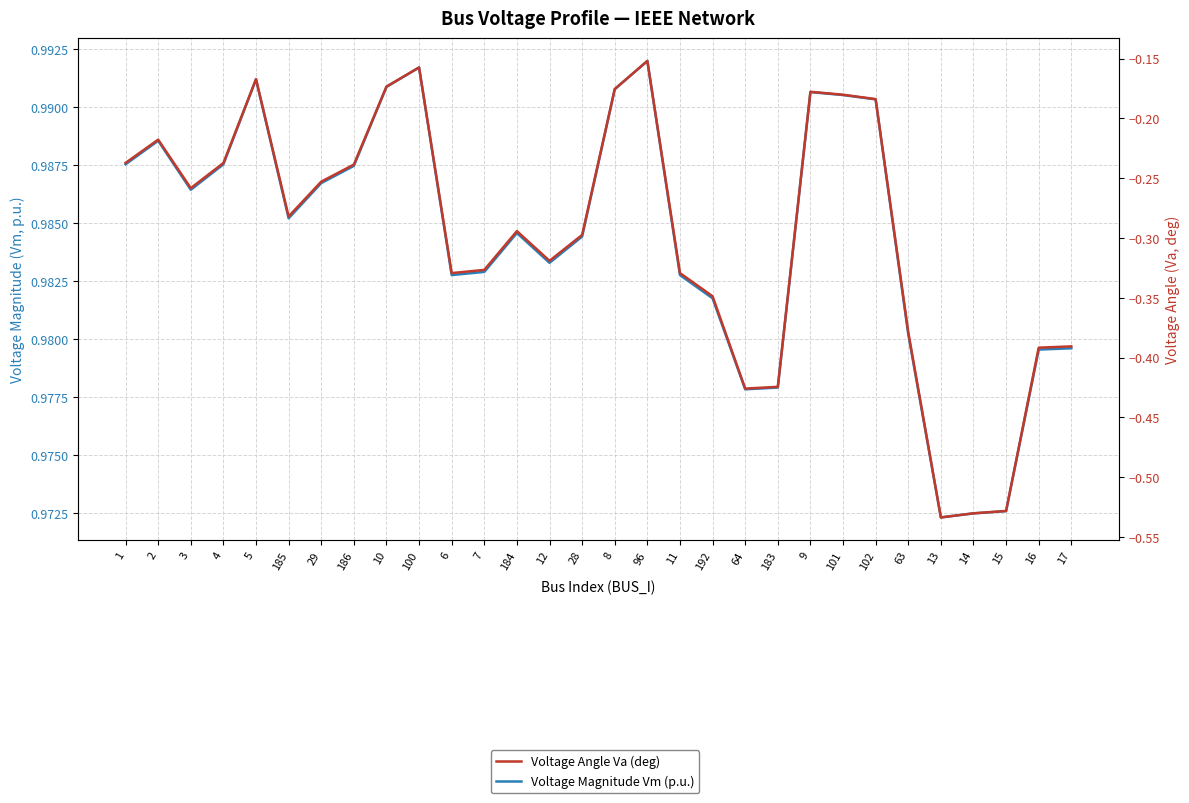

List the series in order of their overall mean, lowest first.

Voltage Angle Va (deg), Voltage Magnitude Vm (p.u.)